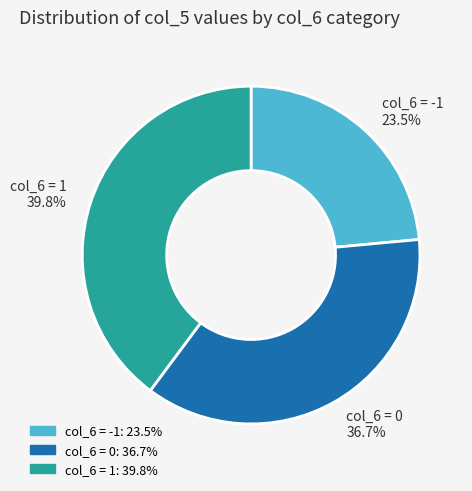

How many segments does this pie chart have?

3